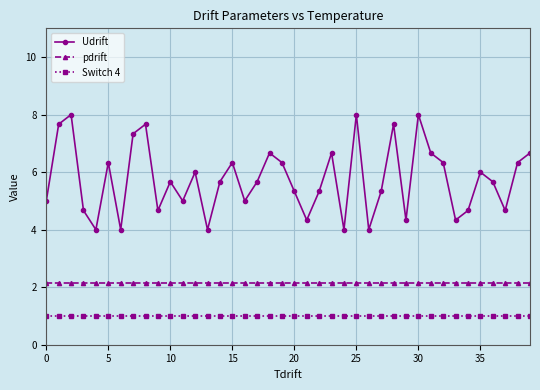

What are all the series names shown in the legend?

Udrift, pdrift, Switch 4